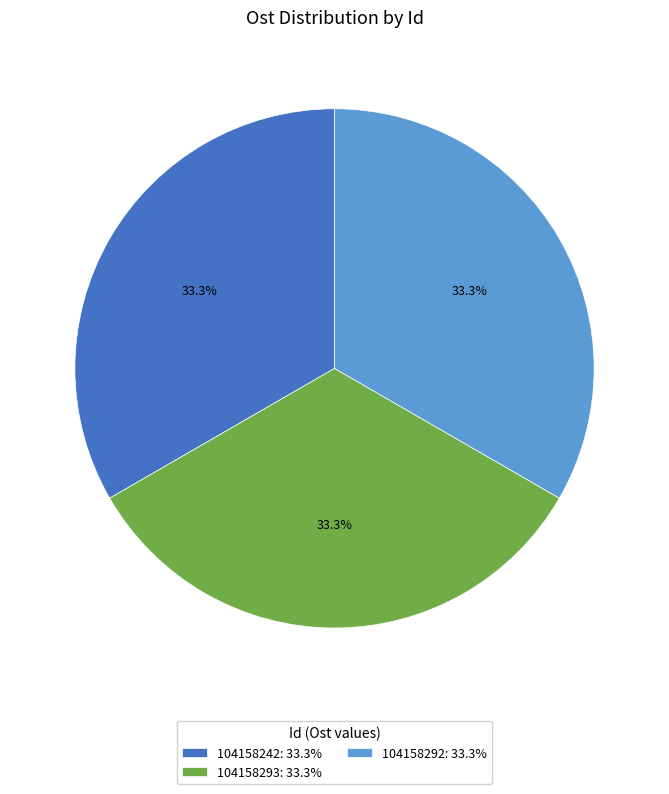

Does 104158242: 33.3% account for over 50% of the chart?

No